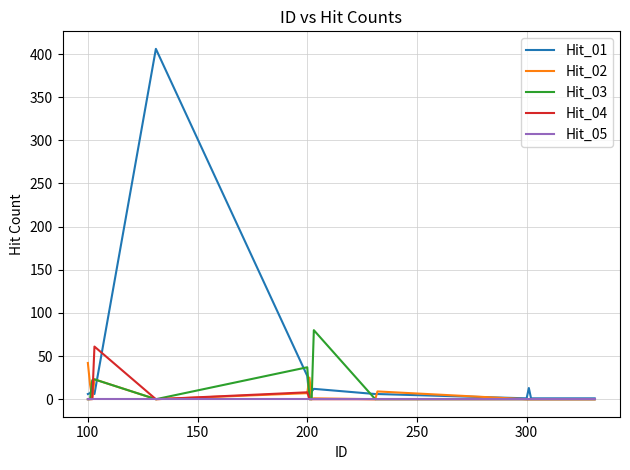

List the series in order of their peak value, lowest first.

Hit_05, Hit_02, Hit_04, Hit_03, Hit_01